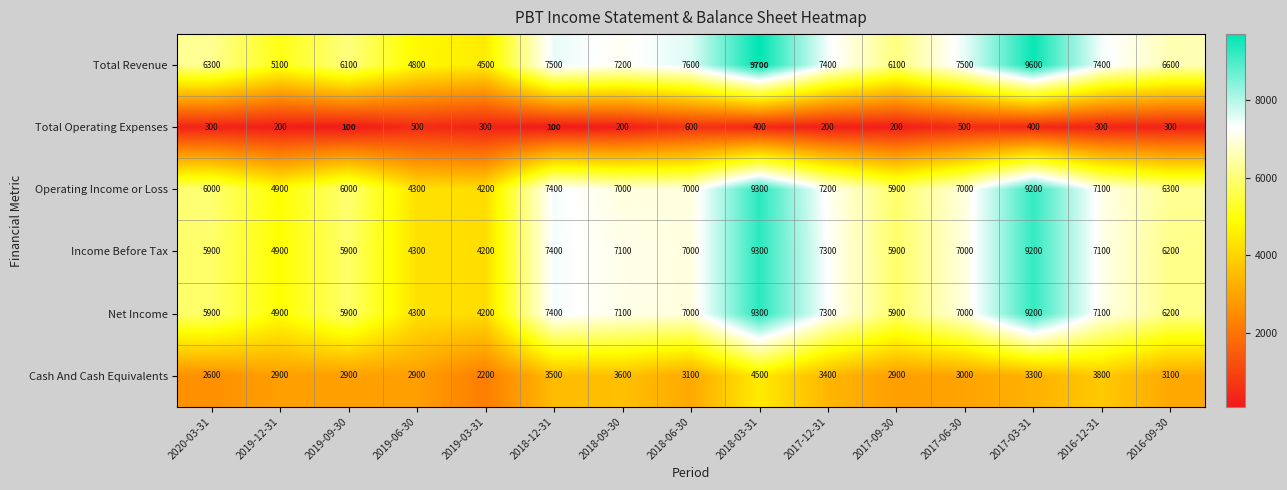

The value of Cash And Cash Equivalents at 2016-09-30 is 4195. True or false?

False